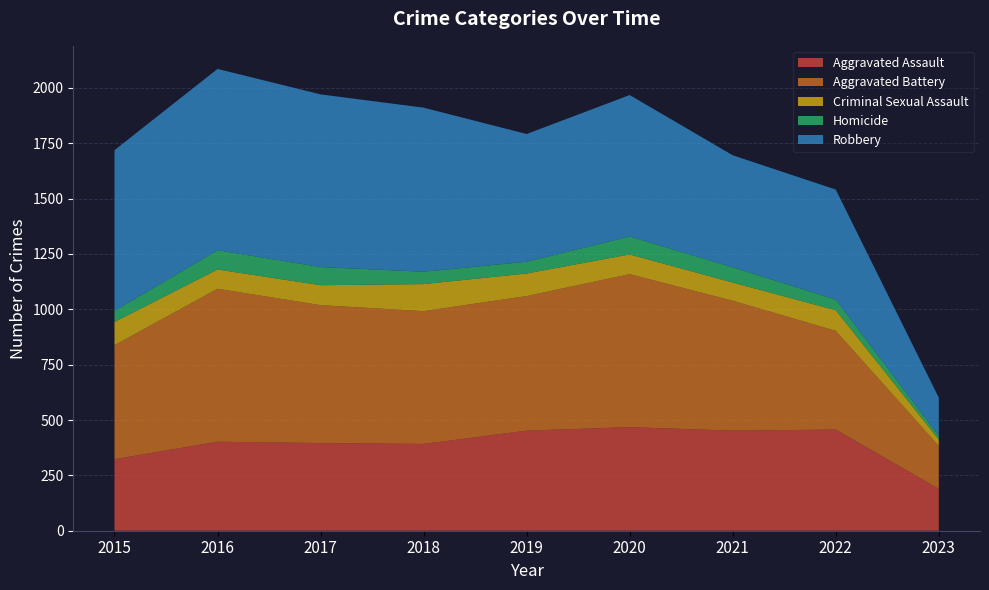

Reading left to right, list all the values displayed in this chart.

Aggravated Assault: 2015=323	2016=402	2017=396	2018=392	2019=452	2020=468	2021=452	2022=457	2023=189
Aggravated Battery: 2015=515	2016=691	2017=623	2018=600	2019=608	2020=691	2021=587	2022=446	2023=194
Criminal Sexual Assault: 2015=105	2016=87	2017=90	2018=122	2019=102	2020=89	2021=82	2022=93	2023=29
Homicide: 2015=50	2016=87	2017=82	2018=56	2019=53	2020=81	2021=69	2022=48	2023=17
Robbery: 2015=726	2016=819	2017=780	2018=741	2019=577	2020=639	2021=506	2022=497	2023=172